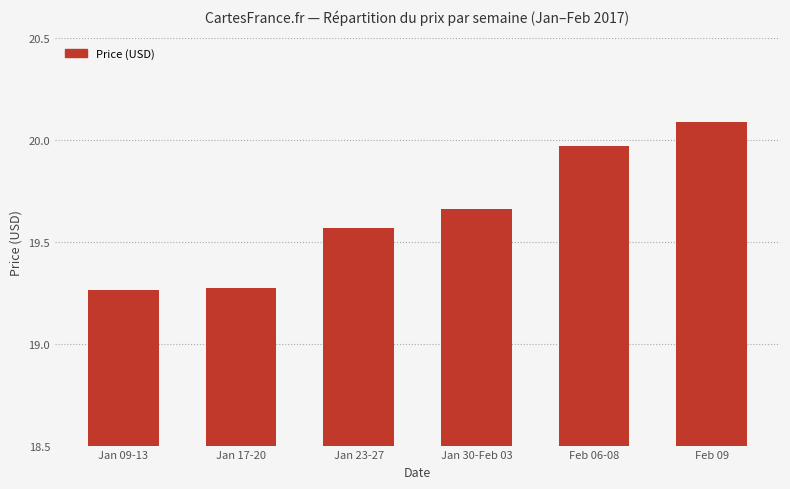

What is the value of the 6th bar from the left?

20.1